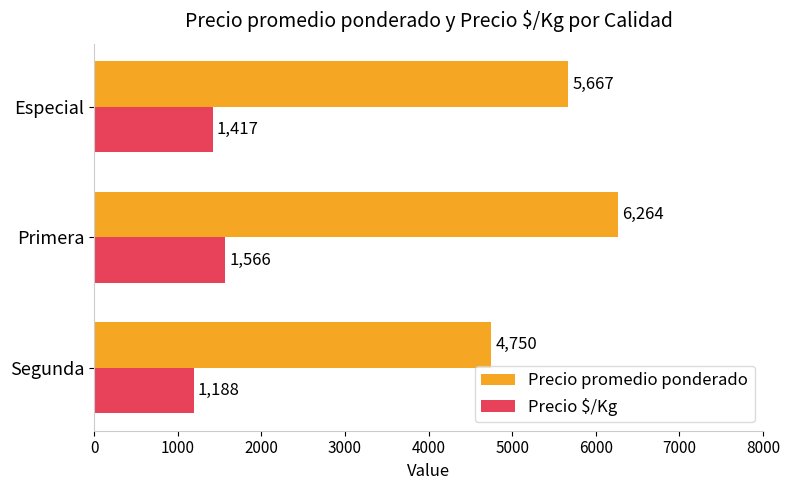

At how many categories does at least one series exceed 5709?

1